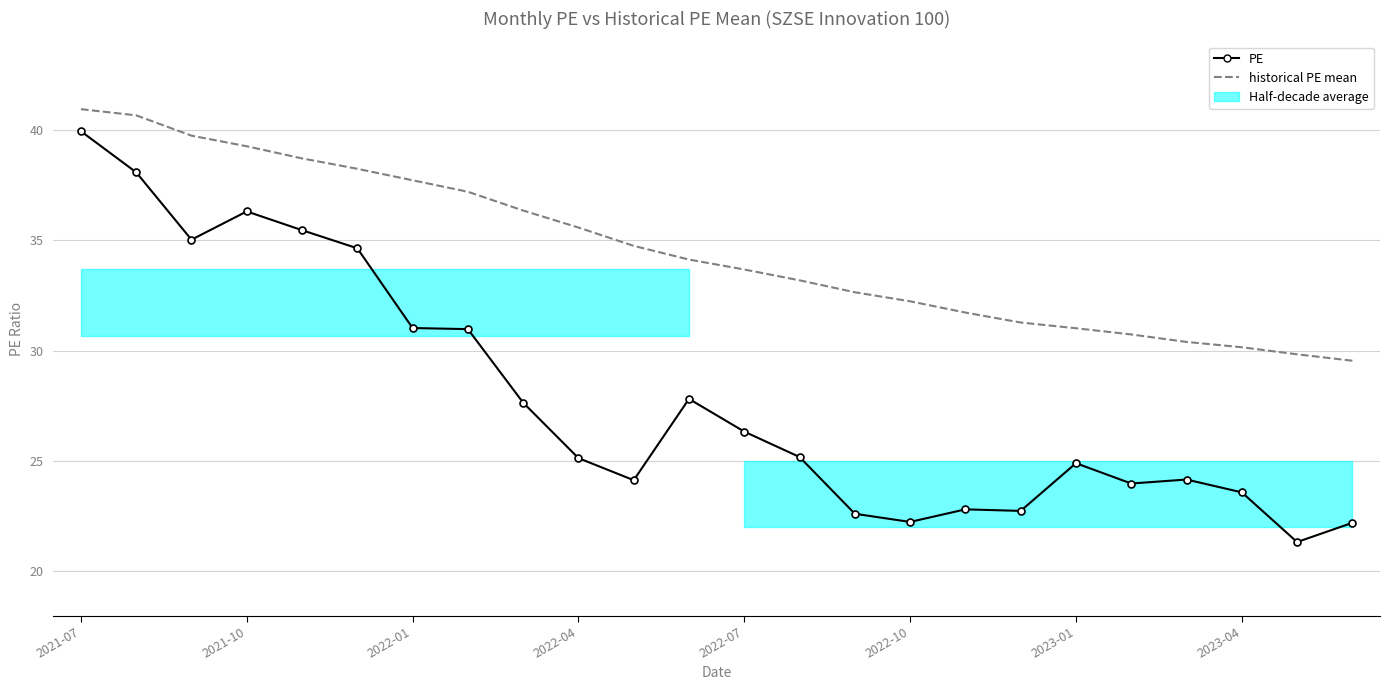

True or false: PE and historical PE mean intersect in this chart.

False